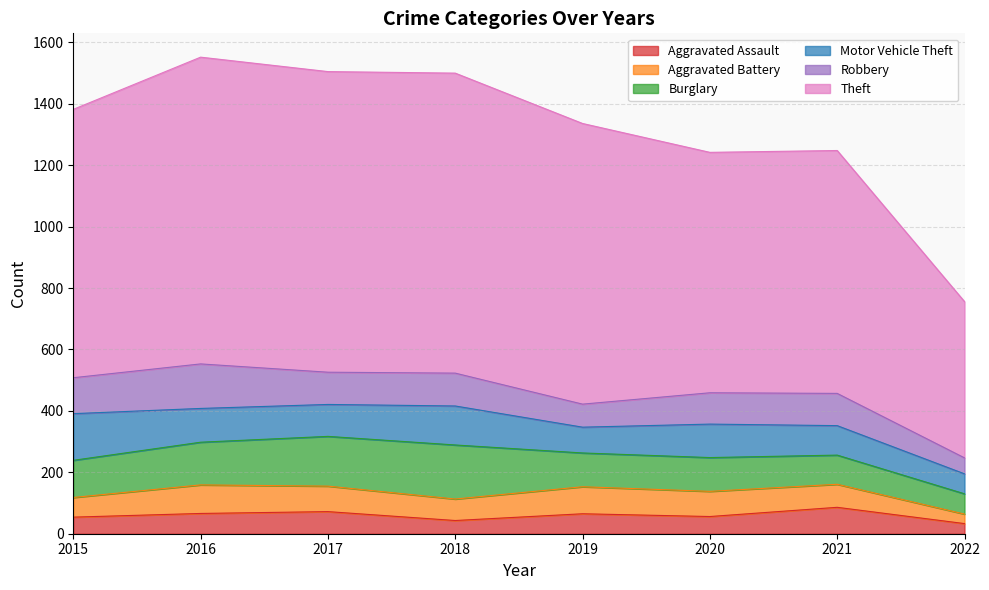

Reading left to right, what are all the values shown in this chart?

Aggravated Assault: 54	66	72	43	65	56	86	33
Aggravated Battery: 64	93	83	70	88	82	75	31
Burglary: 121	139	162	176	110	110	95	66
Motor Vehicle Theft: 152	110	104	127	84	109	96	65
Robbery: 117	145	105	107	75	102	105	52
Theft: 874	999	979	977	914	783	791	509